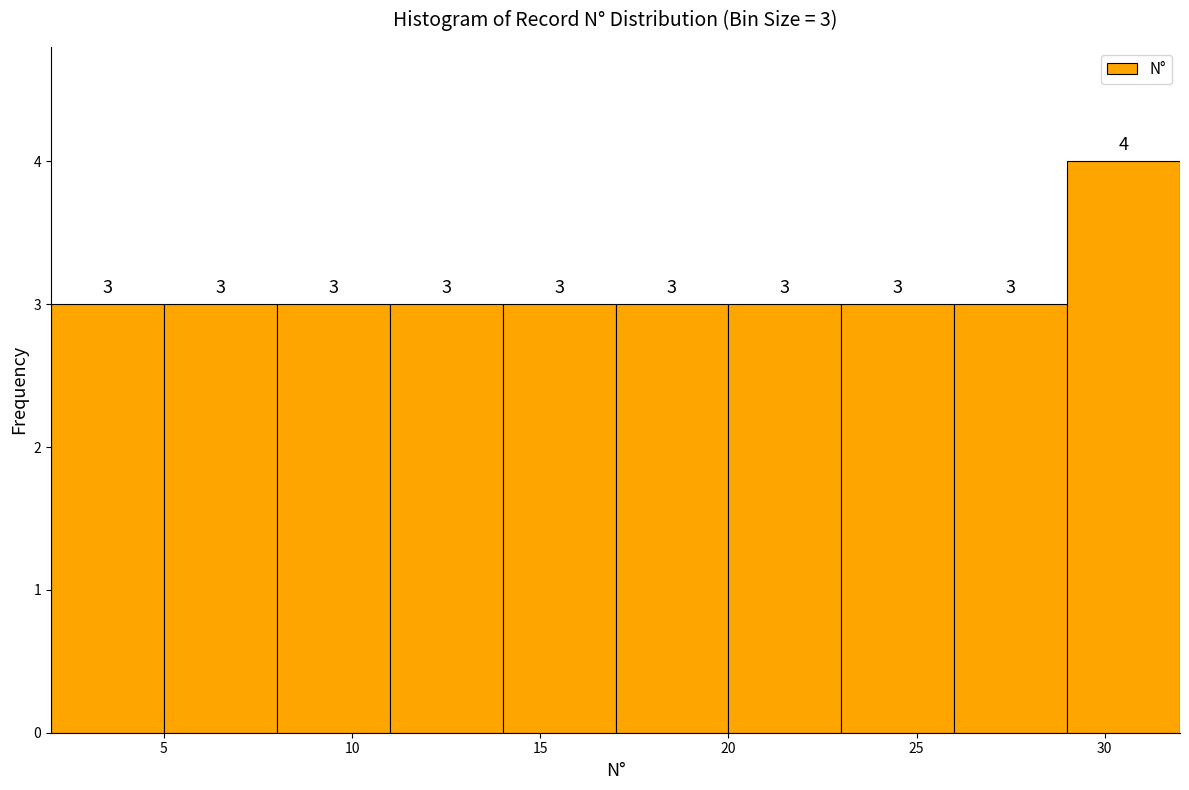

Which range on the x-axis has the tallest bar?

29 to 32